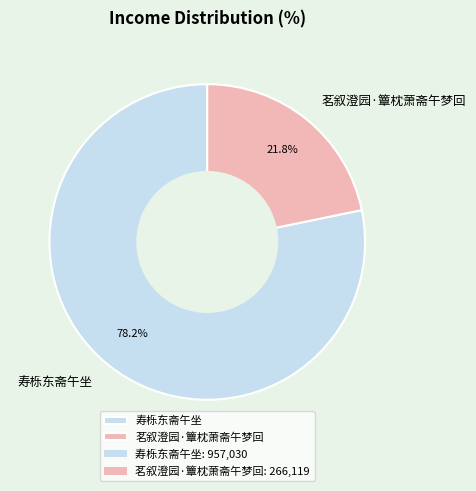

How much of the chart is everything except 茗叙澄园·簟枕萧斋午梦回?

78.2%